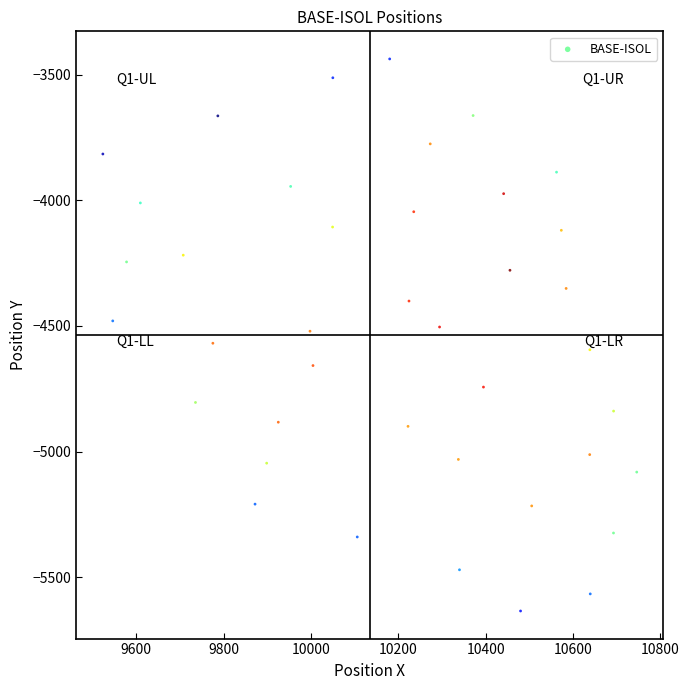

What is the range of Y values (max minus min)?

2195.6